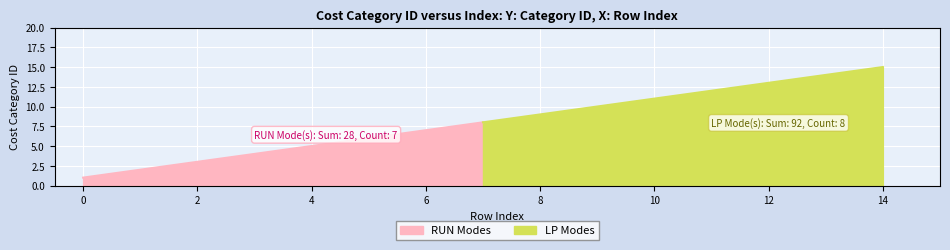

Rank the categories by value from highest to lowest.

14, 13, 12, 11, 10, 9, 8, 7, 6, 5, 4, 3, 2, 1, 0